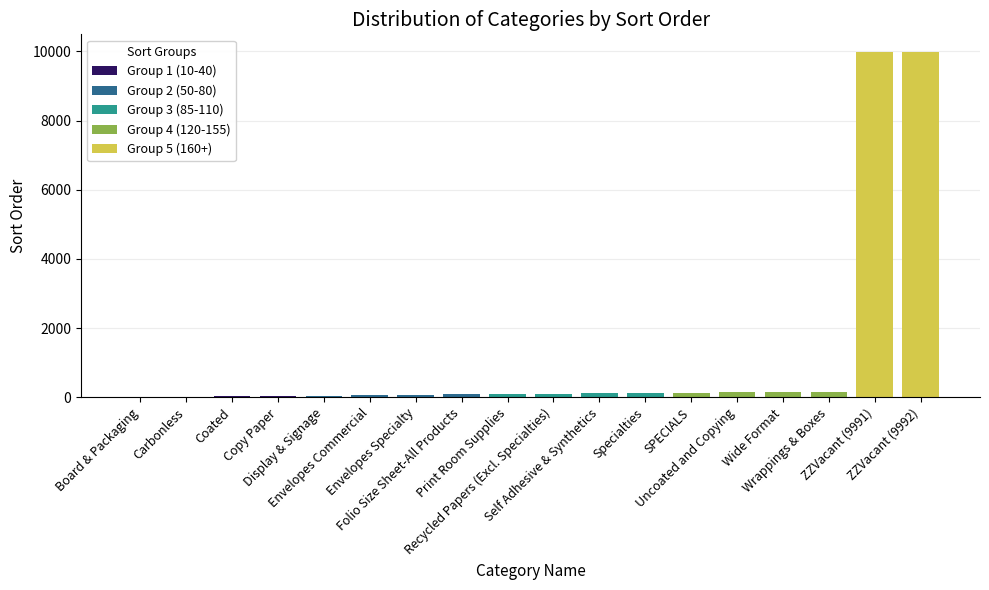

At which label does the data first exceed 110?

Self Adhesive & Synthetics